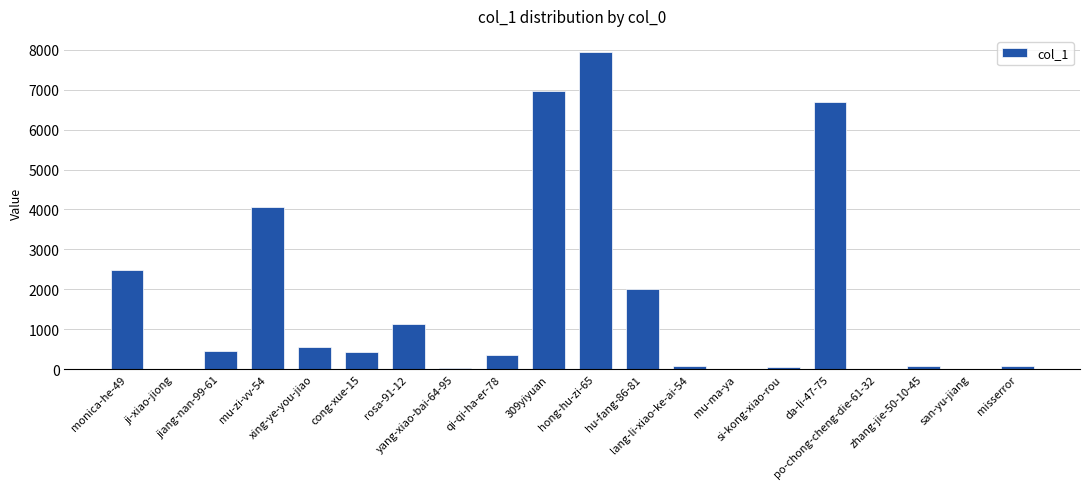

At which label is the value closest to 3975?

mu-zi-vv-54